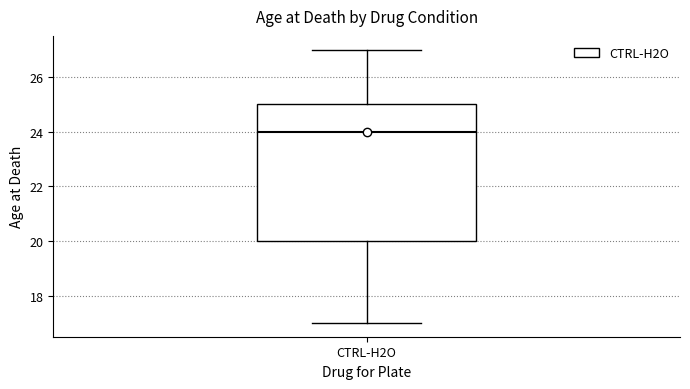

Where is the upper edge of the box for CTRL-H2O on the y-axis? The values are not printed on the chart, so give them approximately, as read against the axis.

25